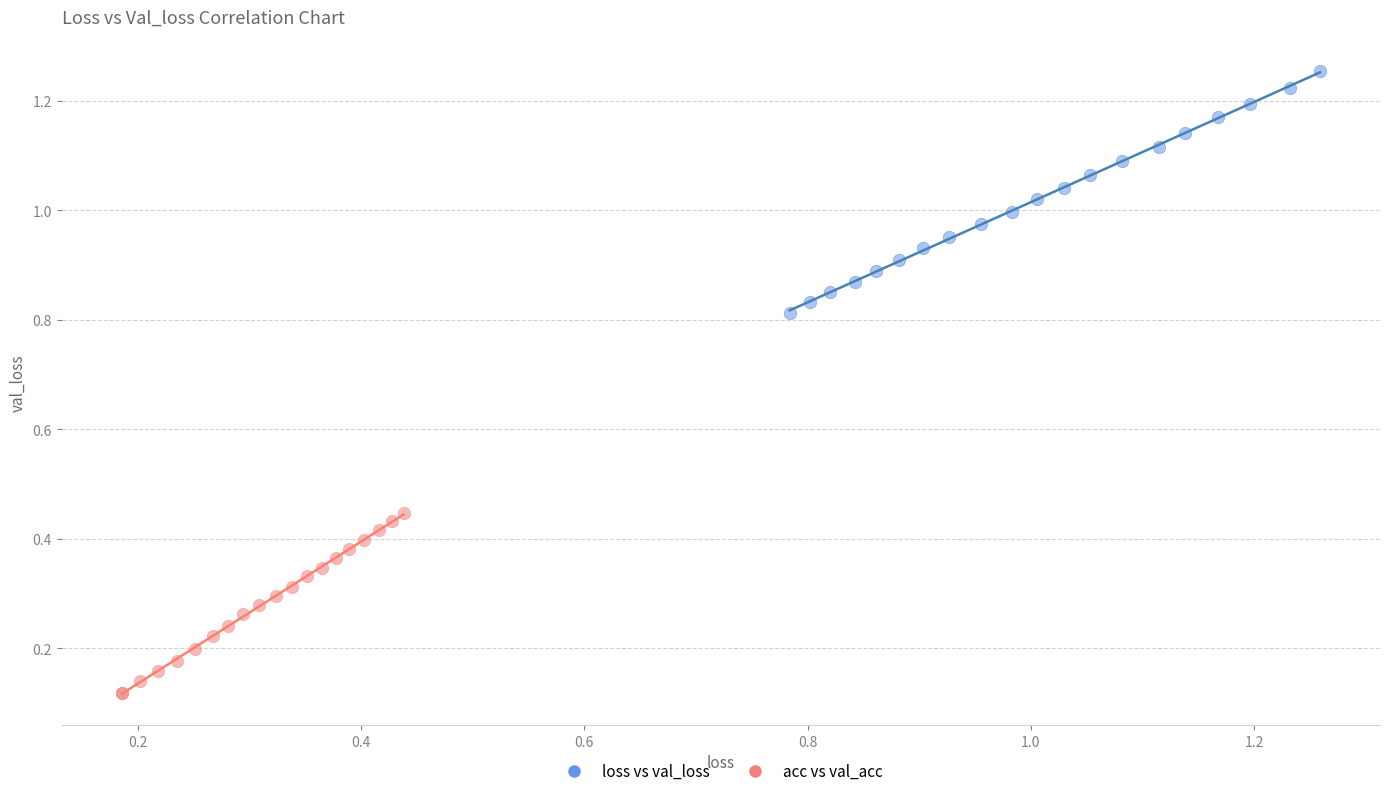

Which series reaches the maximum Y coordinate?

loss vs val_loss